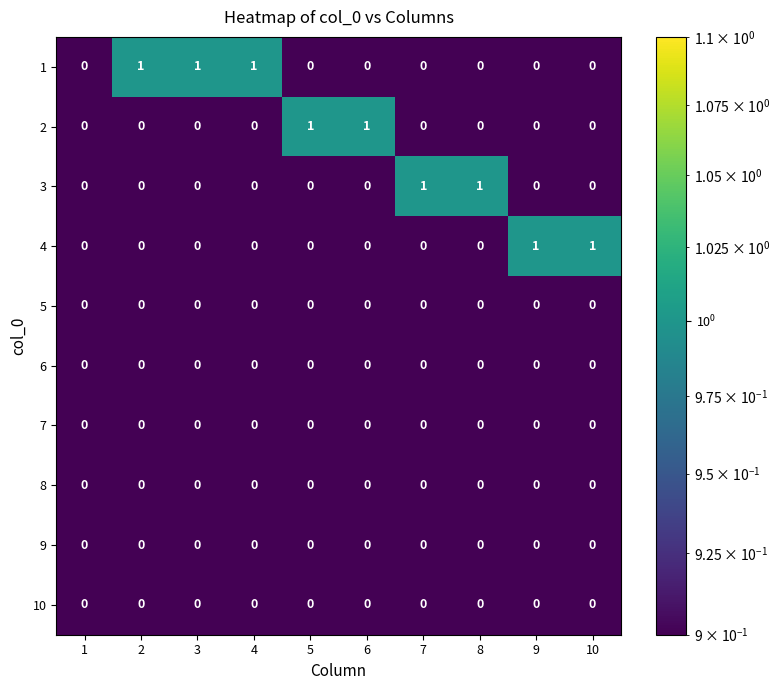

Is it true that 3 equals -1 at 5?

False